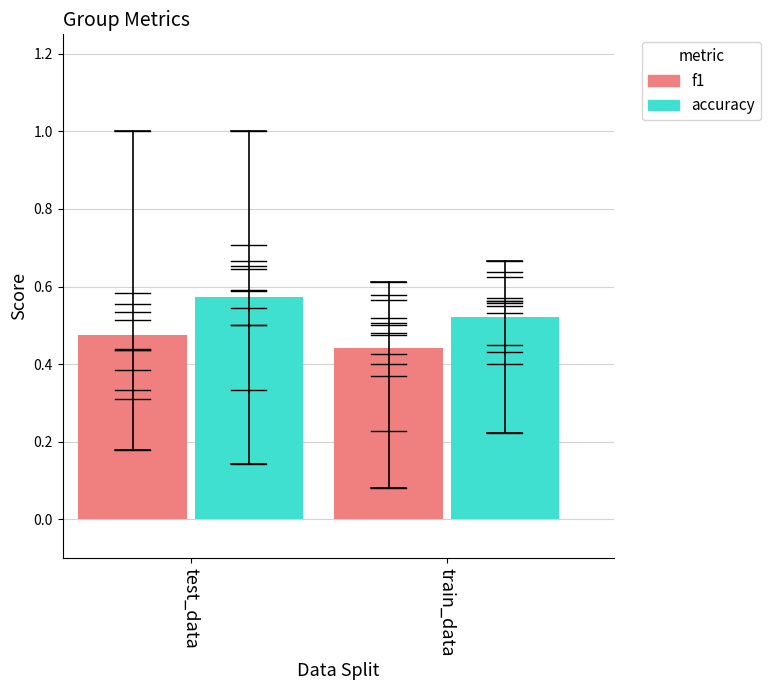

What is the average value of the f1 series?

0.5